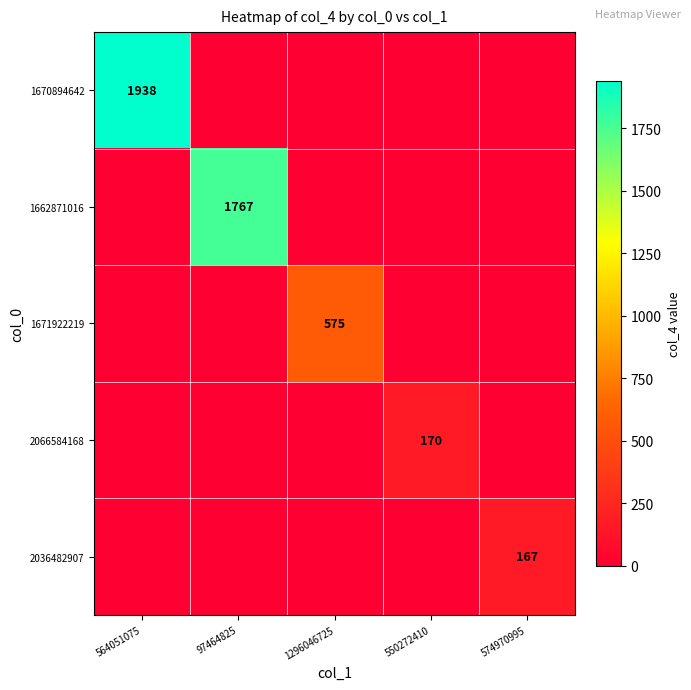

The value of 1670894642 at 564051075 is 1938. True or false?

True